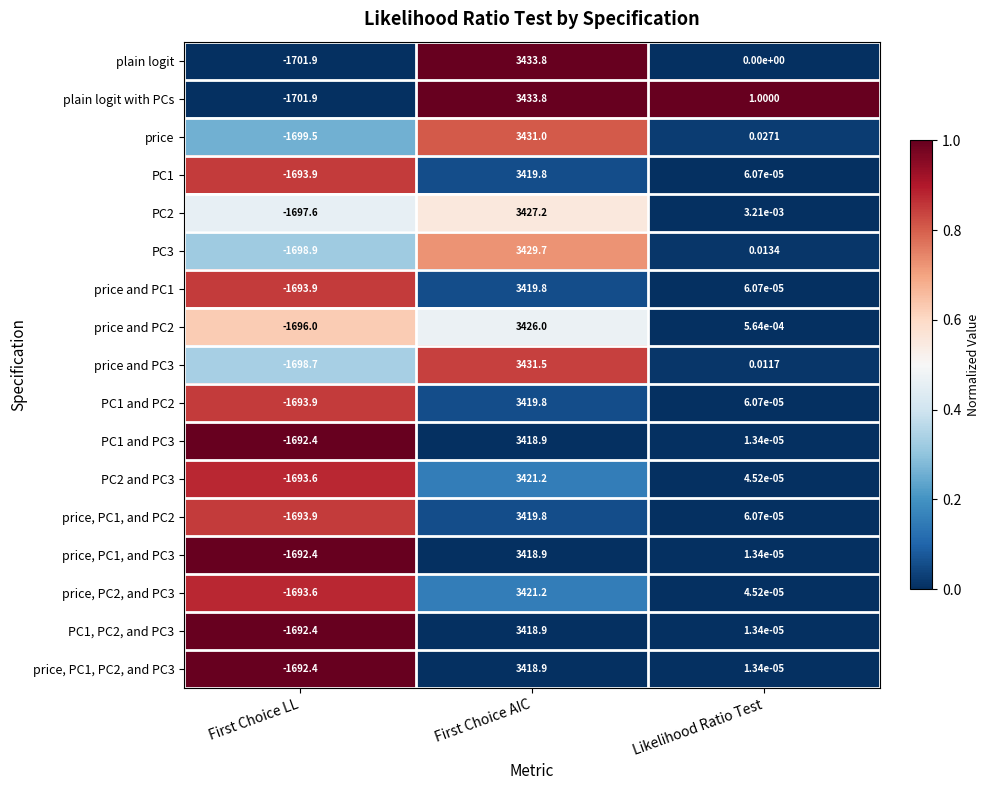

Which series changed the most between First Choice AIC and Likelihood Ratio Test?

plain logit